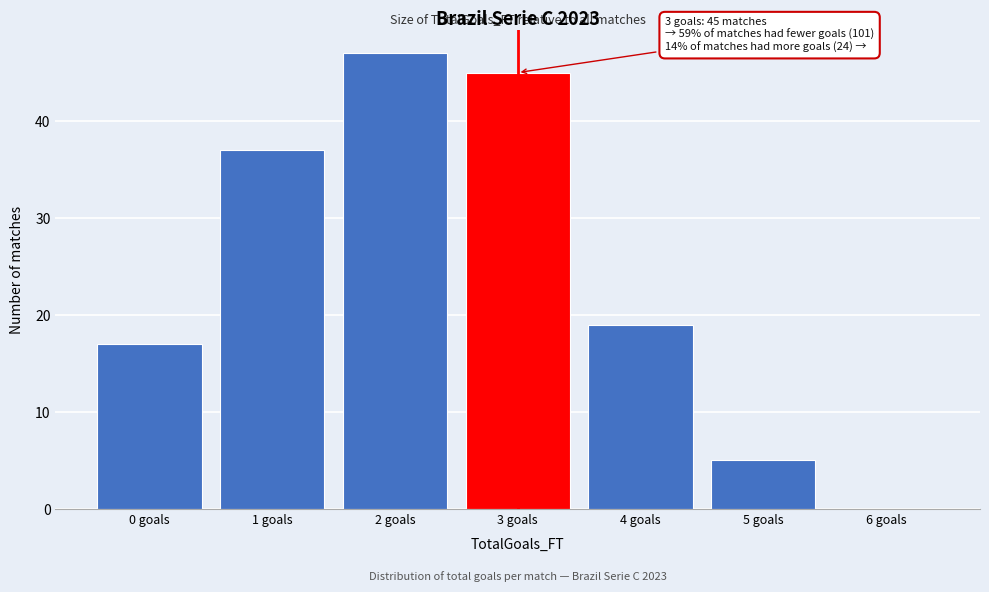

Reading left to right, transcribe all the data shown in this chart.

0 goals=17	1 goals=37	2 goals=47	3 goals=45	4 goals=19	5 goals=5	6 goals=0